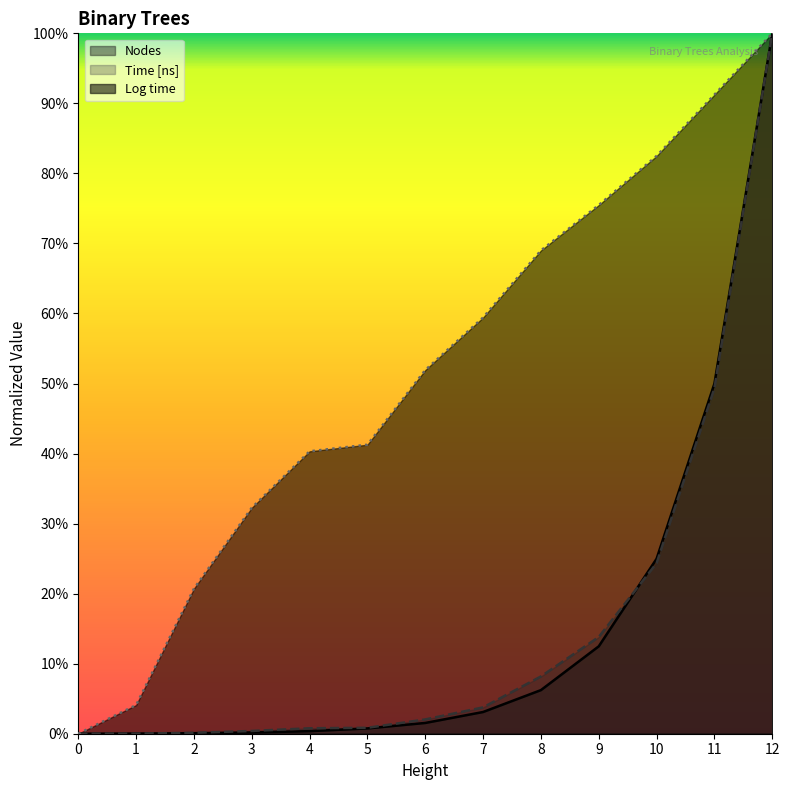

At how many categories does at least one series exceed 0?

12